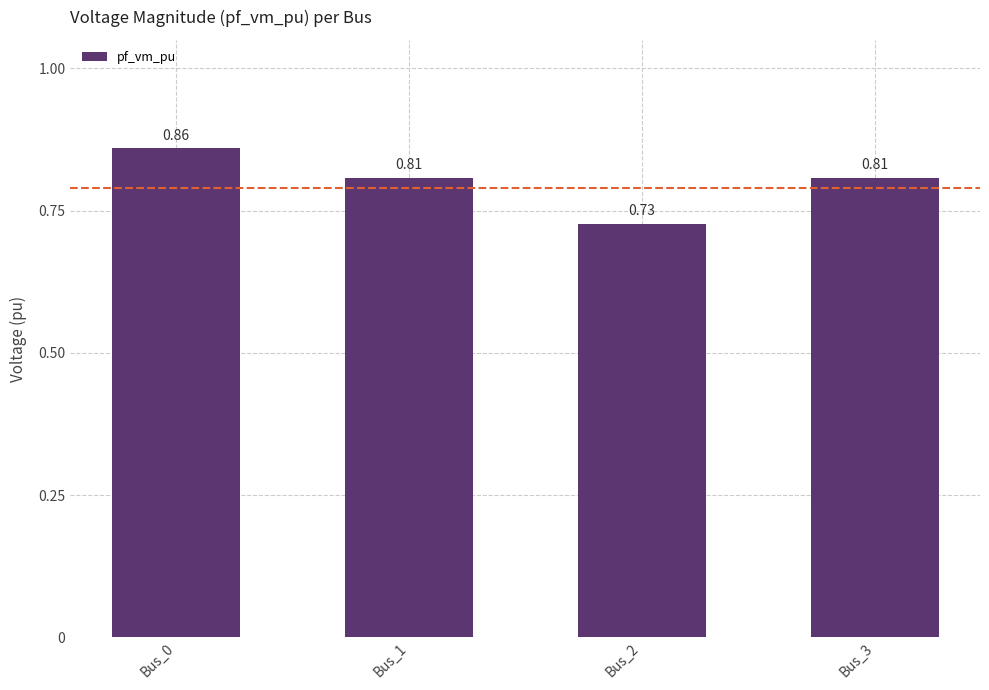

Does the chart contain any negative values?

No